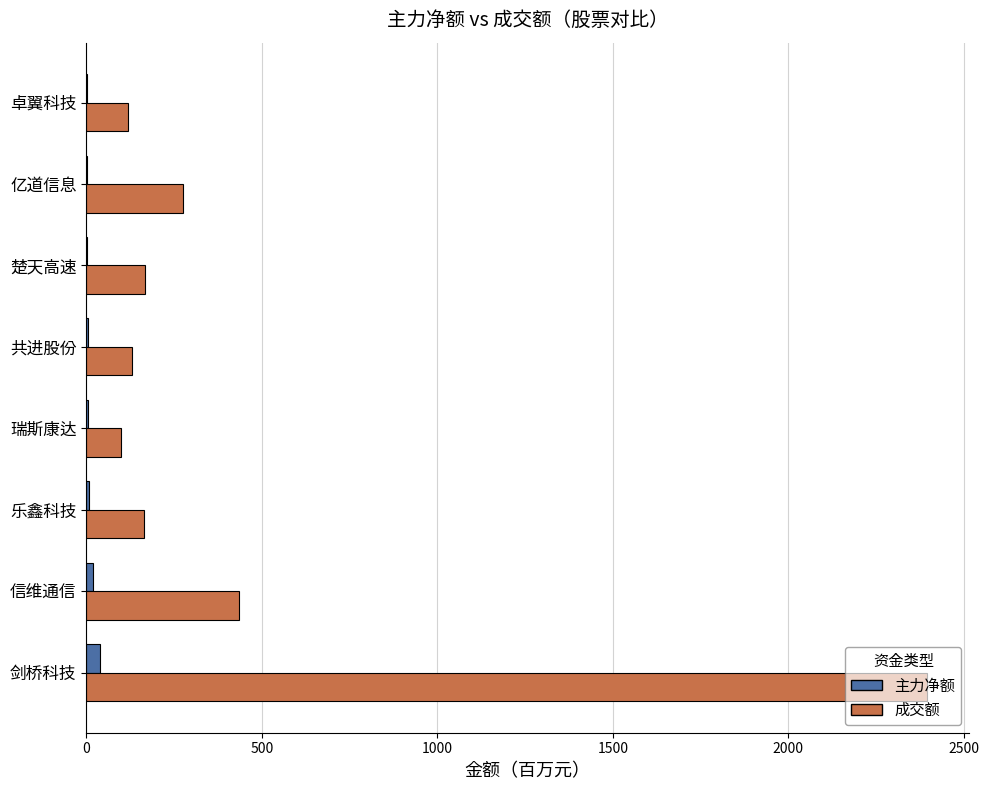

Which series changed the most between 剑桥科技 and 乐鑫科技?

成交额